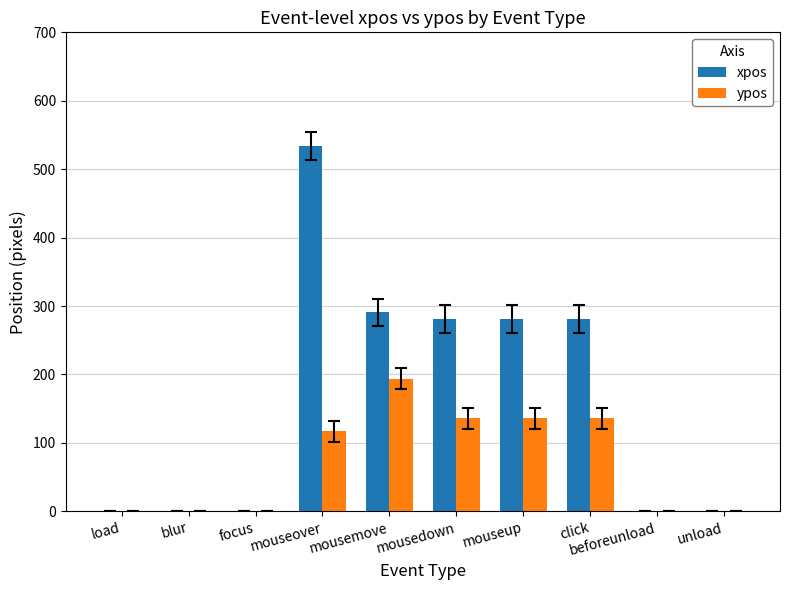

Is it true that xpos equals 368 at mousedown?

False